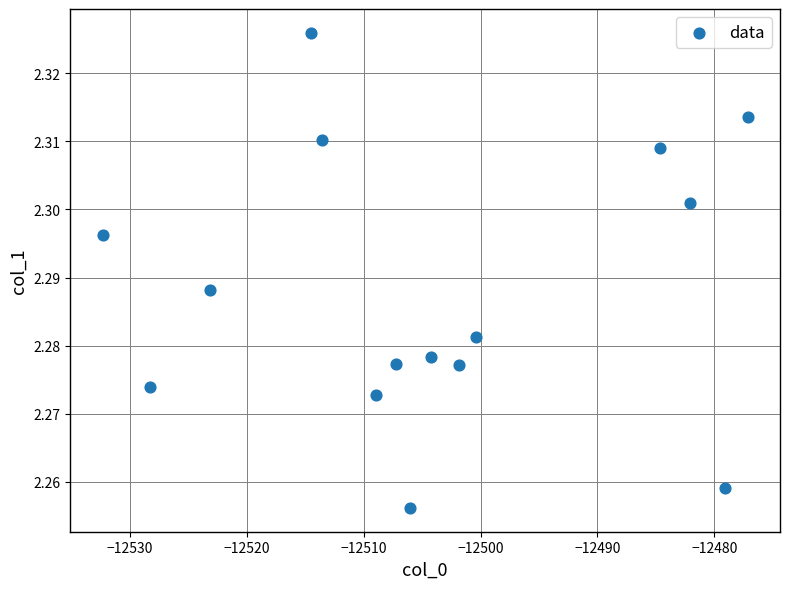

What is the range of X values (max minus min)?

55.2